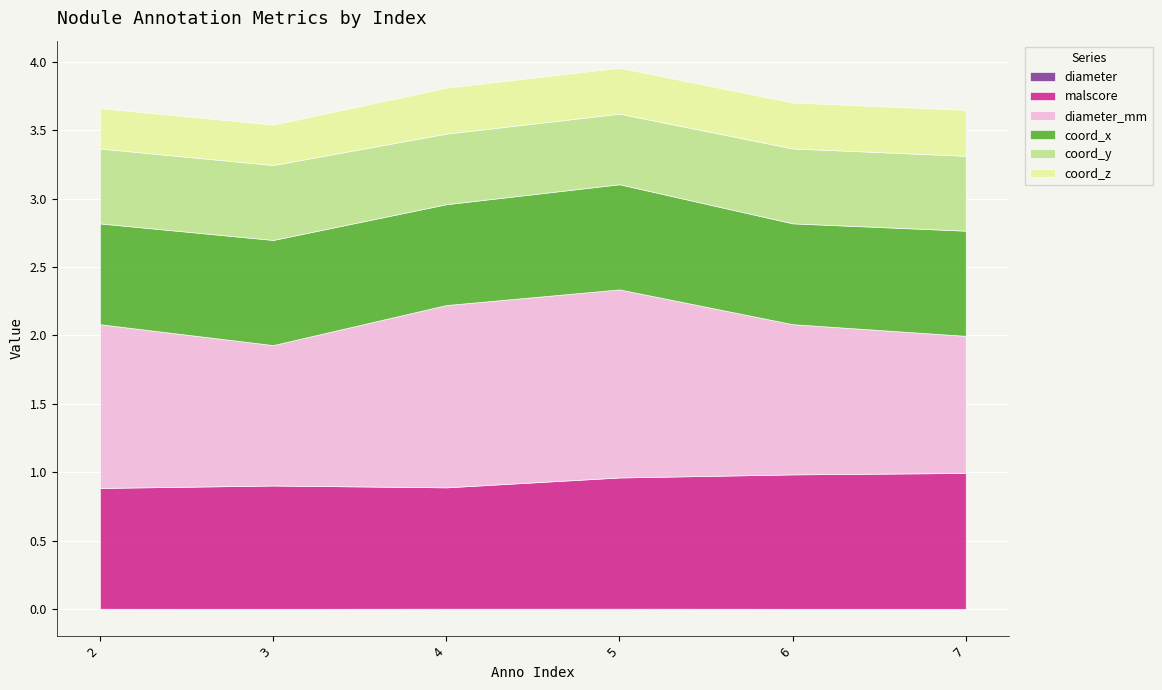

What is the difference between the maximum and minimum values in the diameter_mm series?

0.4